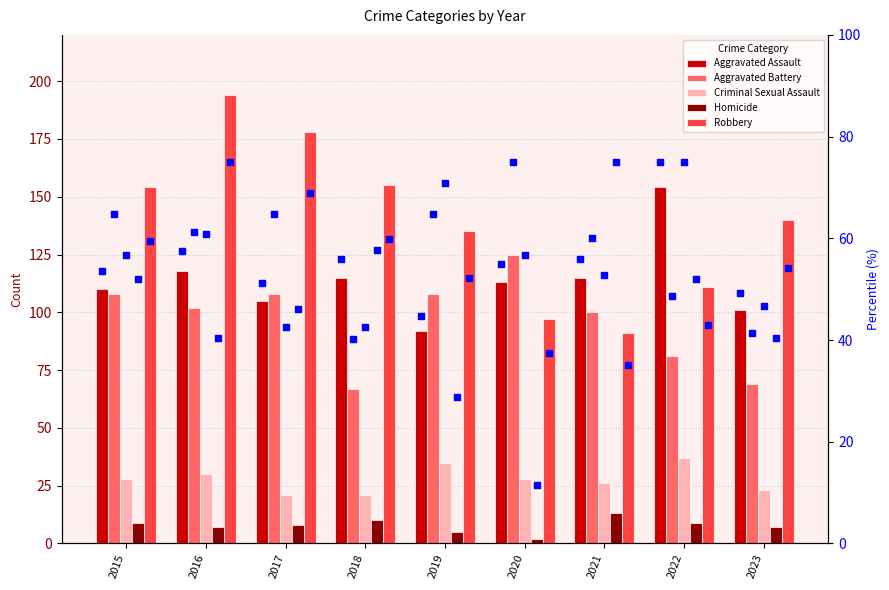

Which series has the largest total across all categories?

Robbery